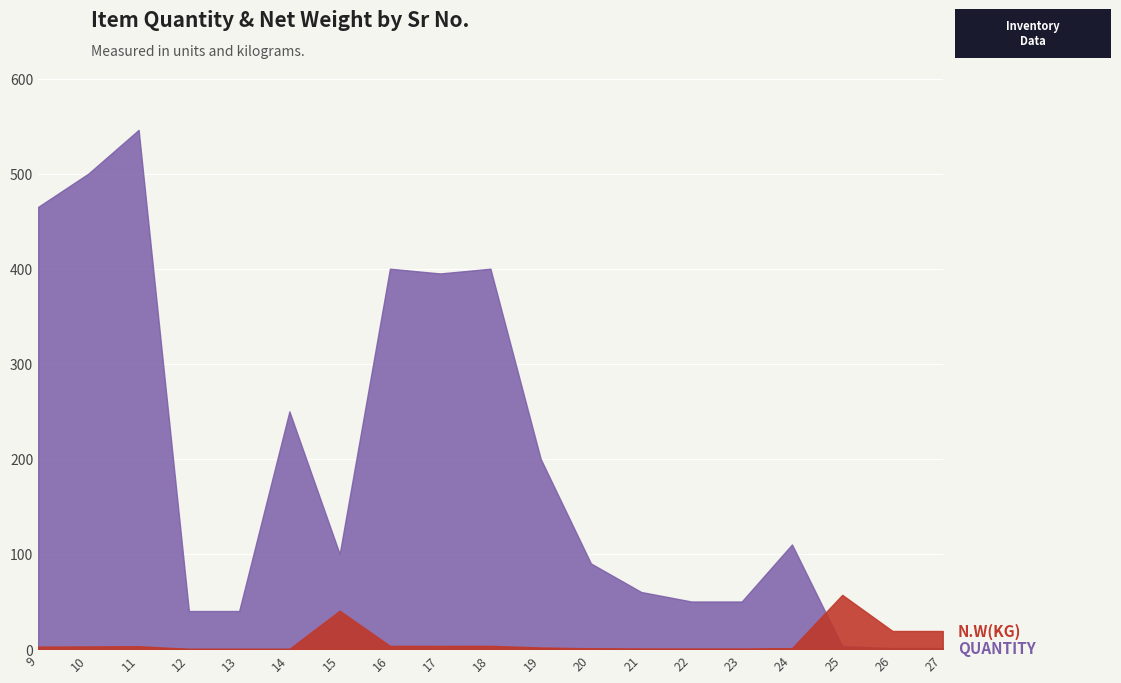

After their last crossing, which series has the higher values: QUANTITY or N.W(KG)?

N.W(KG)